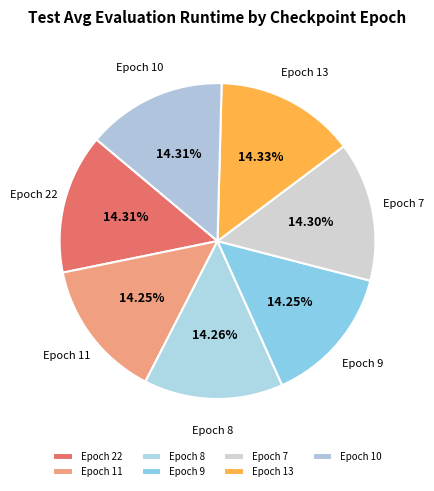

Do Epoch 10 and Epoch 7 together represent more than half of the pie?

No